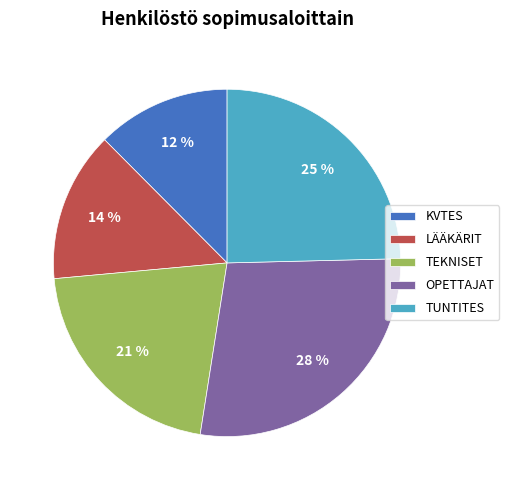

Is it true that OPETTAJAT is 18% of the pie?

False